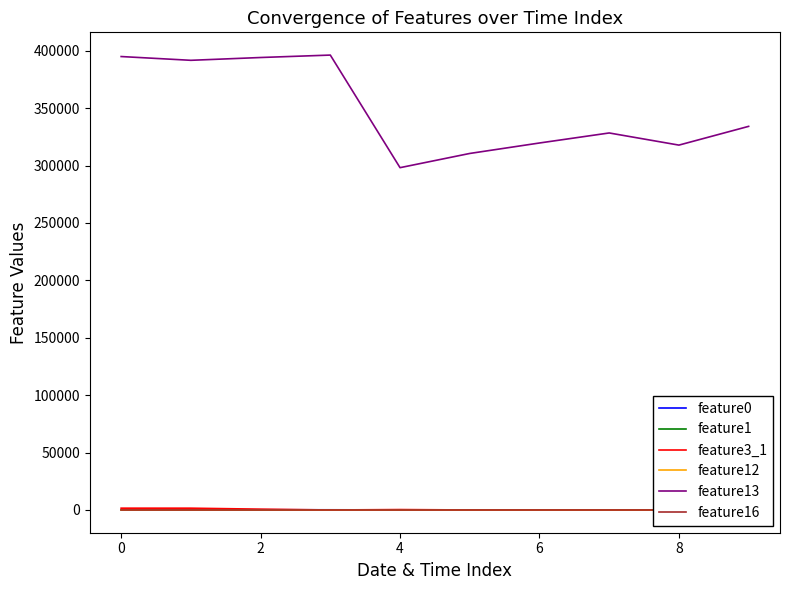

True or false: feature13 and feature1 intersect in this chart.

False